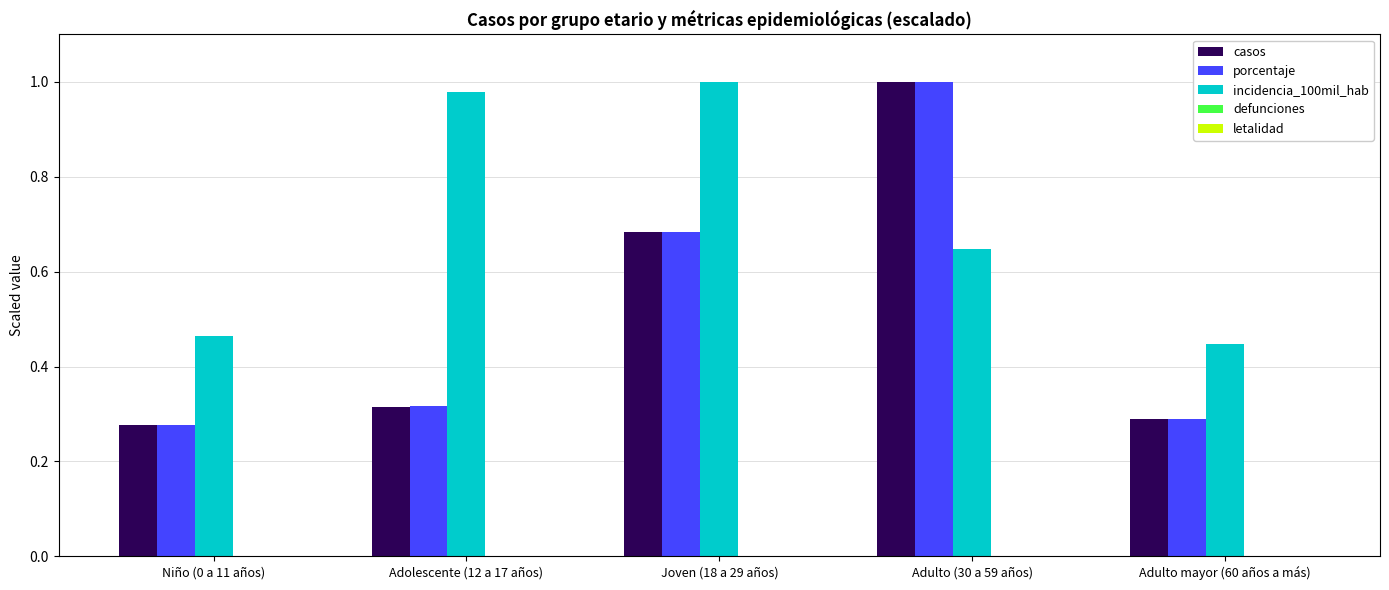

At which category is the sum across all series the highest?

Adulto (30 a 59 años)